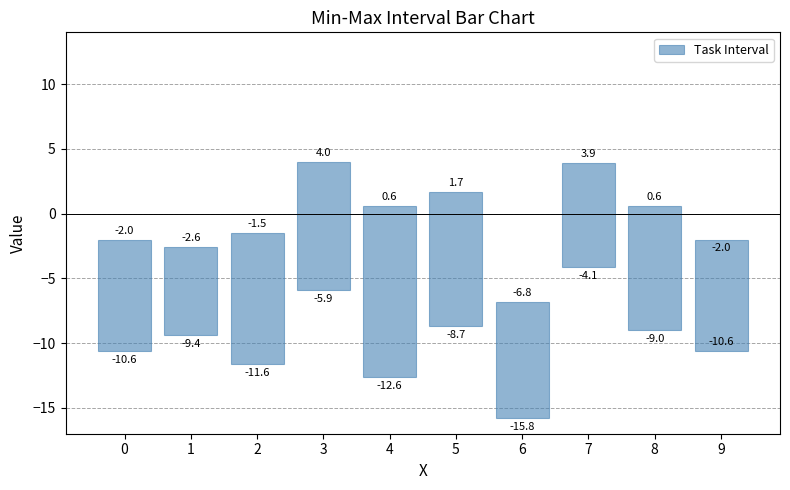

What is the change in value from 1 to 4?

+6.4